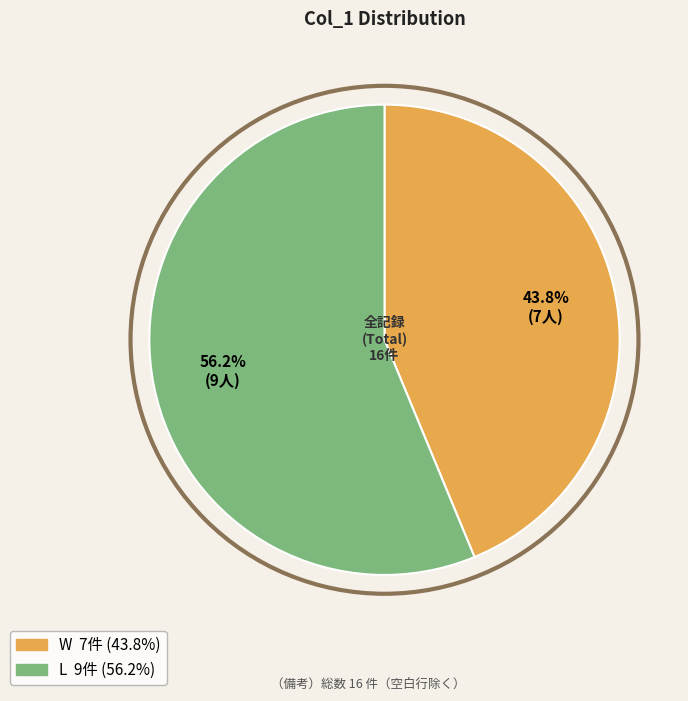

The W slice represents 55% of the pie. True or false?

False